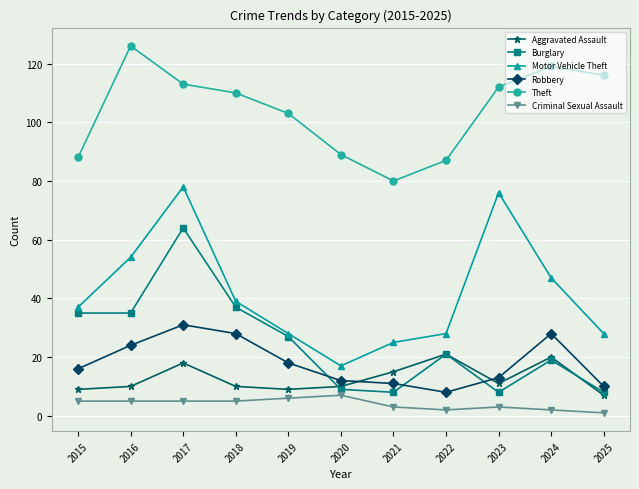

How many interior local peaks does the Theft series have?

2